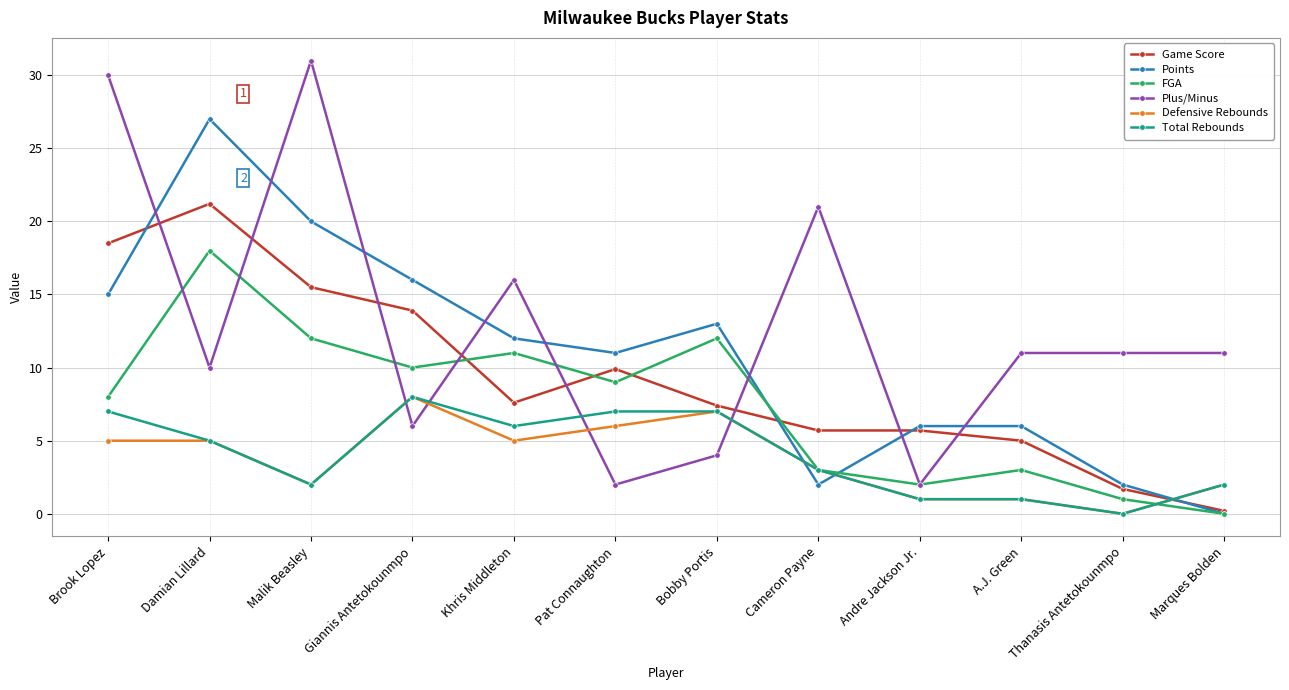

Which series has the largest range (max minus min)?

Plus/Minus